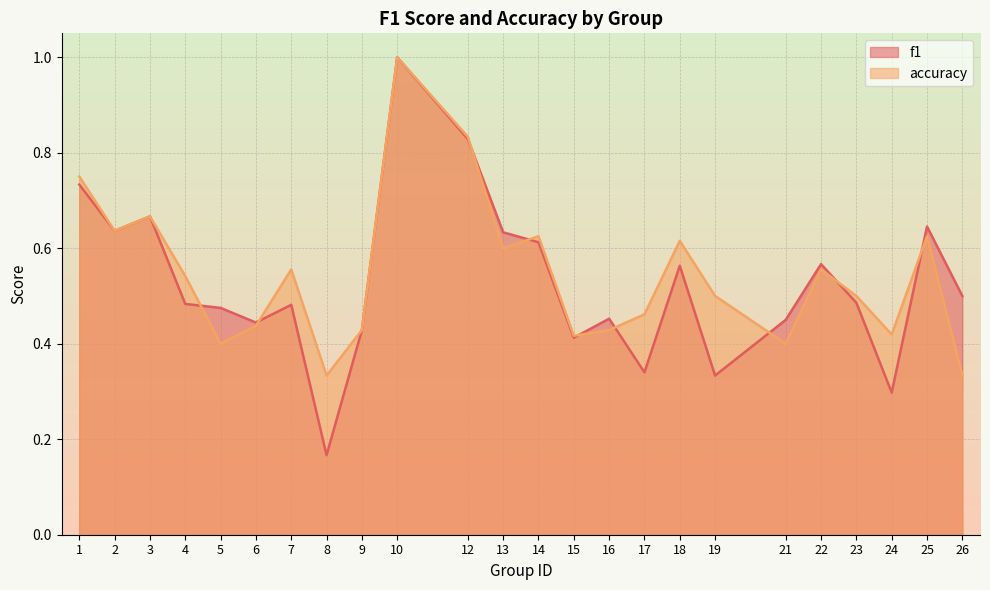

Reading left to right, transcribe all the data shown in this chart.

f1: 1=0.7	2=0.6	3=0.7	4=0.5	5=0.5	6=0.4	7=0.5	8=0.2	9=0.4	10=1.0	12=0.8	13=0.6	14=0.6	15=0.4	16=0.5	17=0.3	18=0.6	19=0.3	21=0.5	22=0.6	23=0.5	24=0.3	25=0.6	26=0.5
accuracy: 1=0.8	2=0.6	3=0.7	4=0.5	5=0.4	6=0.4	7=0.6	8=0.3	9=0.4	10=1.0	12=0.8	13=0.6	14=0.6	15=0.4	16=0.4	17=0.5	18=0.6	19=0.5	21=0.4	22=0.6	23=0.5	24=0.4	25=0.6	26=0.3